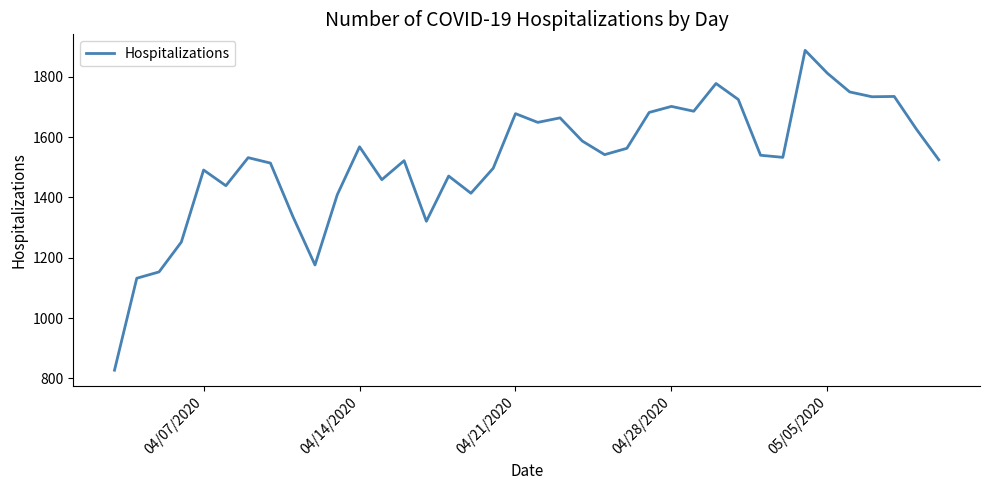

What is the greatest value displayed?

1888